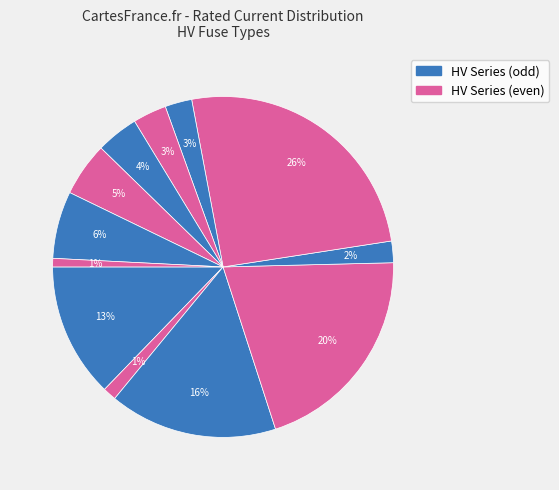

How many segments does this pie chart have?

12